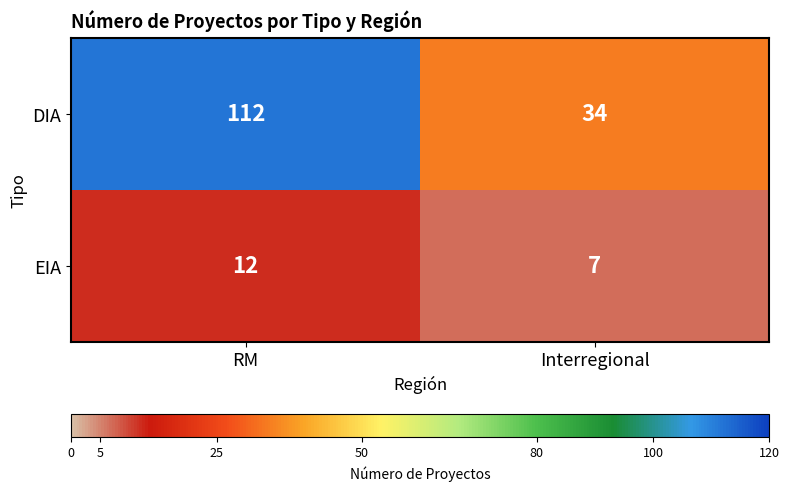

Reading right to left, list all the values displayed in this chart.

DIA: Interregional=34	RM=112
EIA: Interregional=7	RM=12